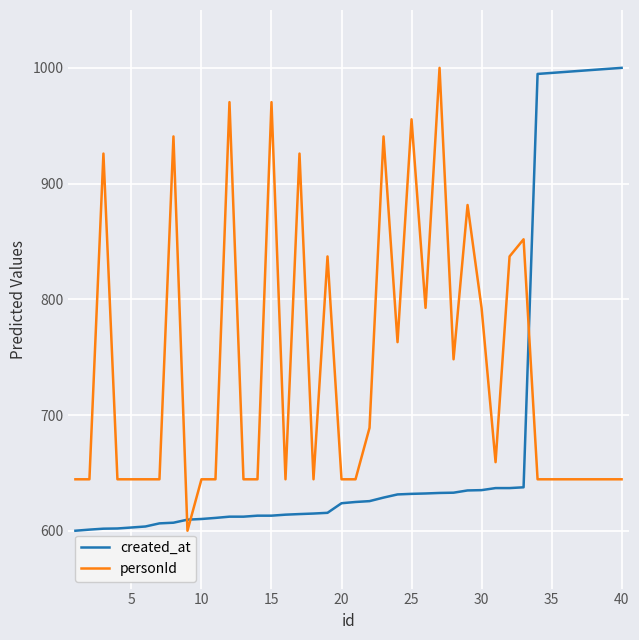

True or false: personId and created_at cross at least once.

True